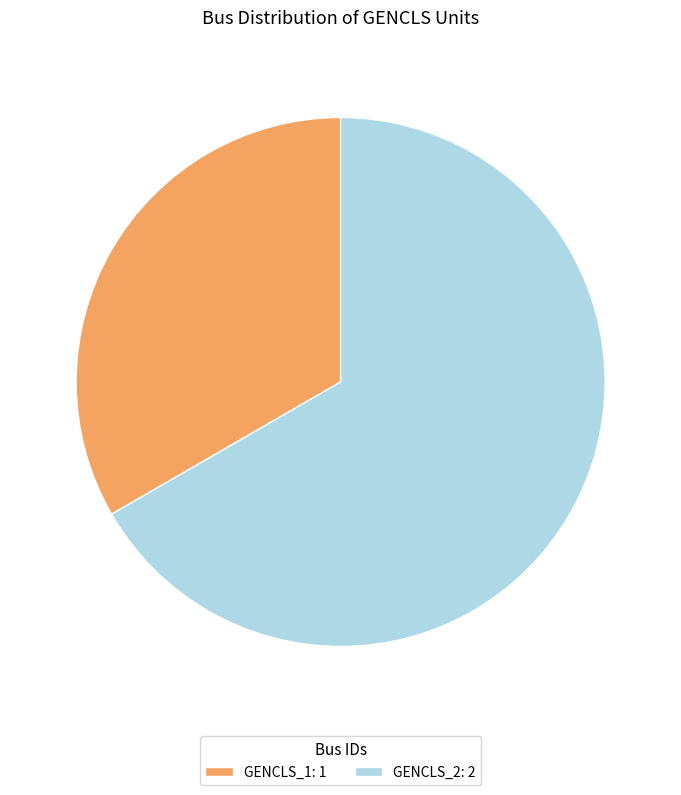

Rank the categories by value from lowest to highest.

GENCLS_1, GENCLS_2